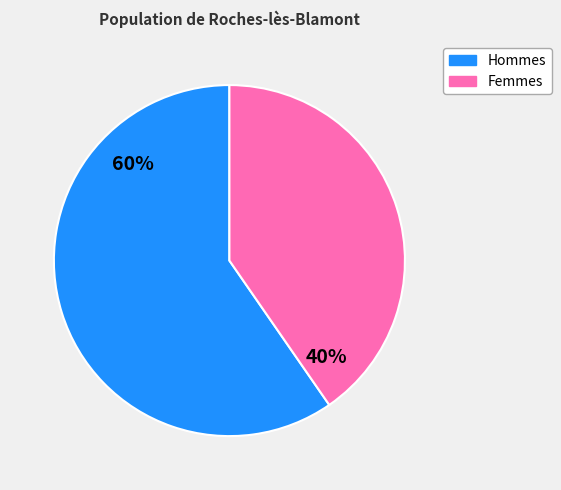

Which has a higher value, Femmes or Hommes?

Hommes